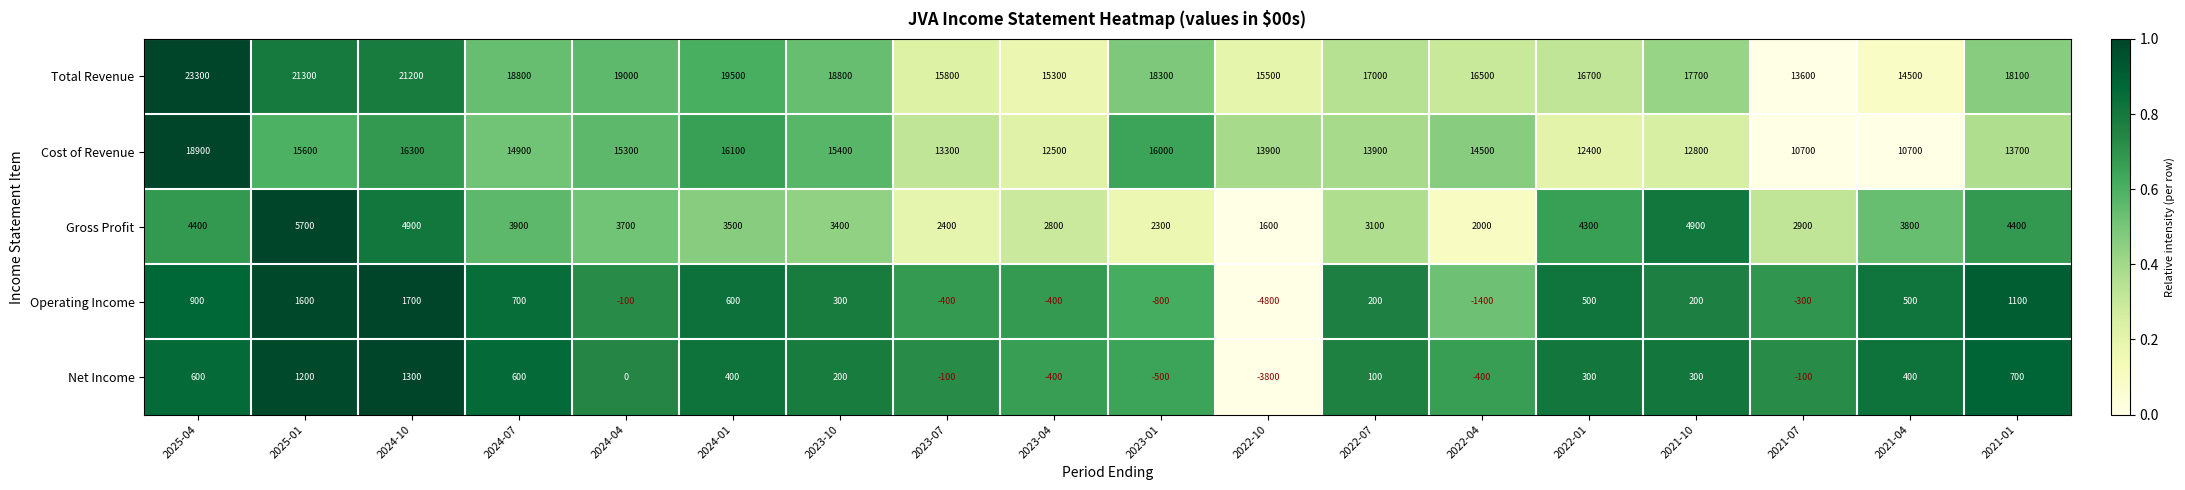

What is the difference between the Net Income values at 2023-10 and 2022-01?

100